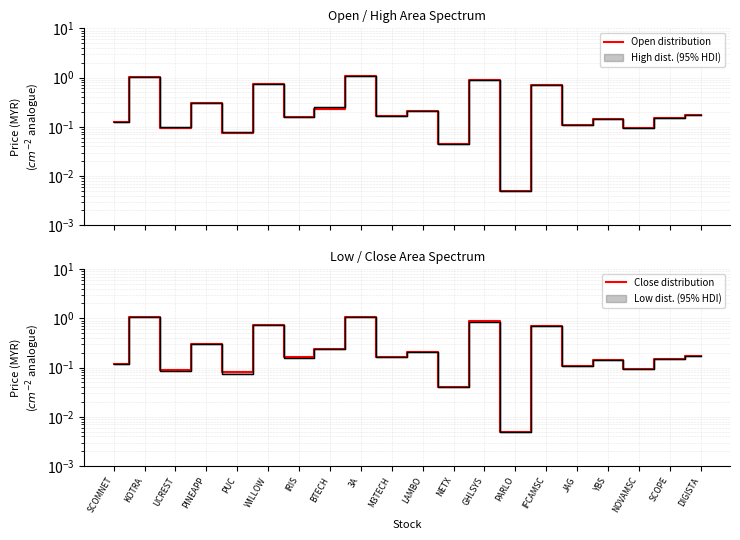

What is the difference between the maximum and second lowest values in the Open distribution series?

1.0